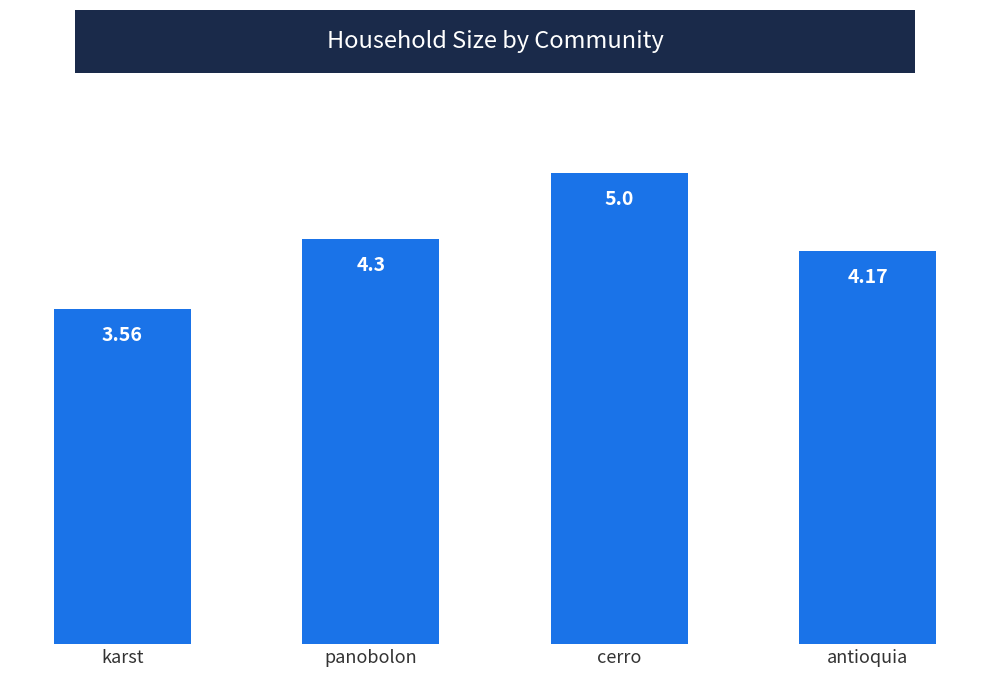

Are the bars horizontal?

No